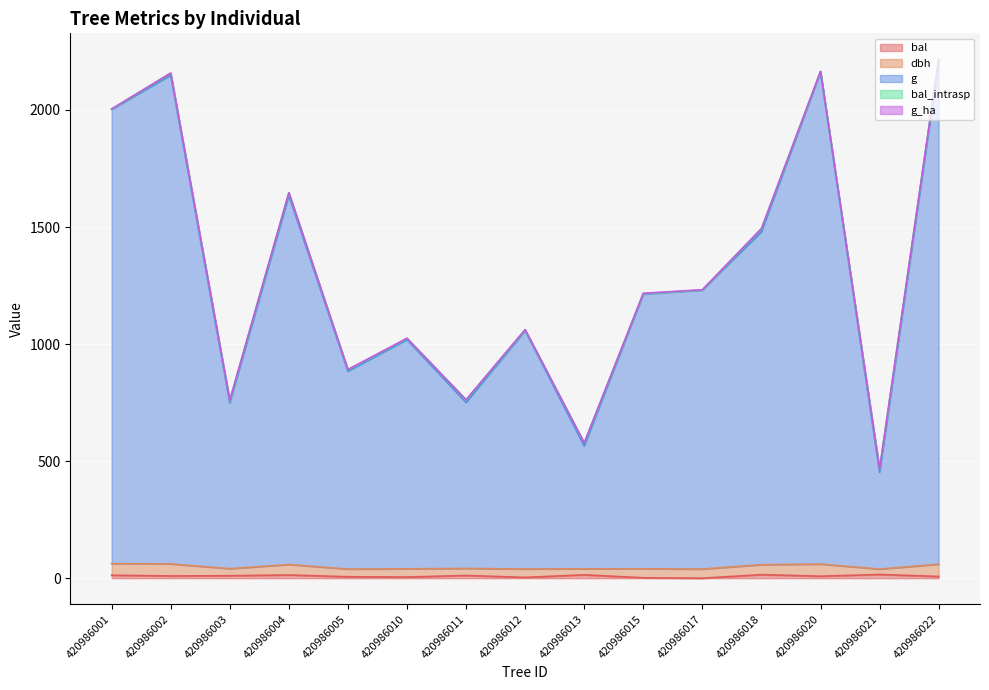

What is the value of the bal point at the 15th from the left?

7.4